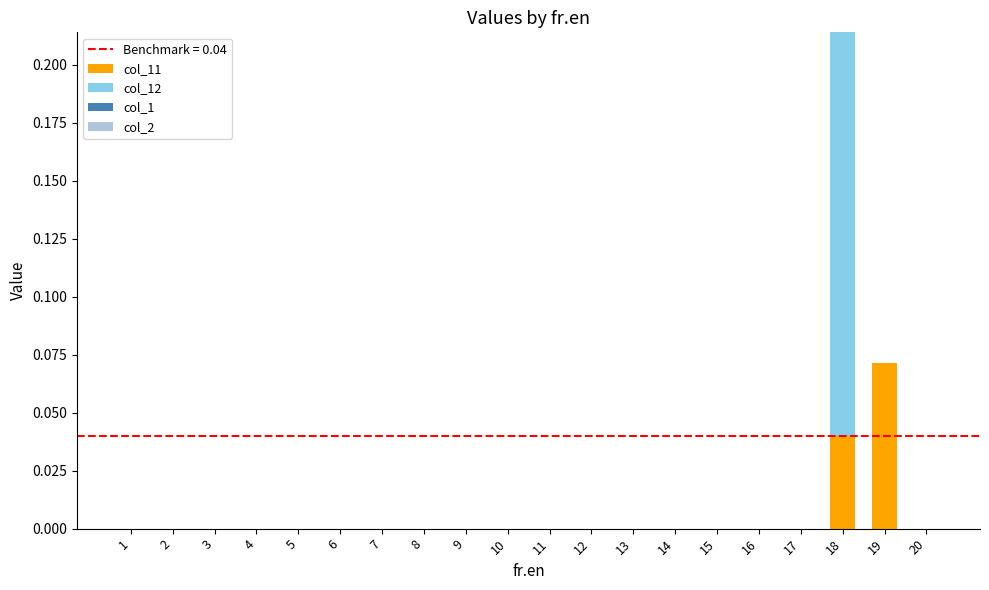

Is it true that col_11 equals 0.0 at 3?

True